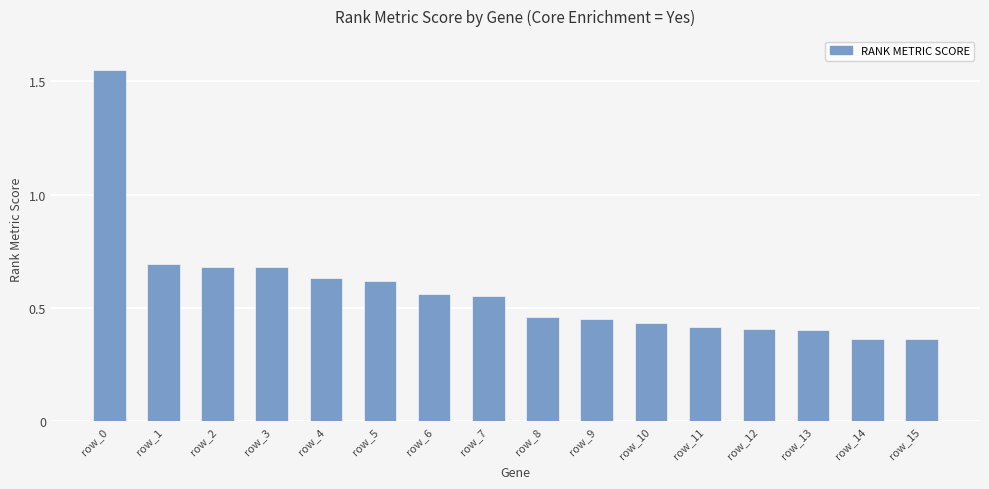

Between row_15 and row_3, which is larger?

row_3